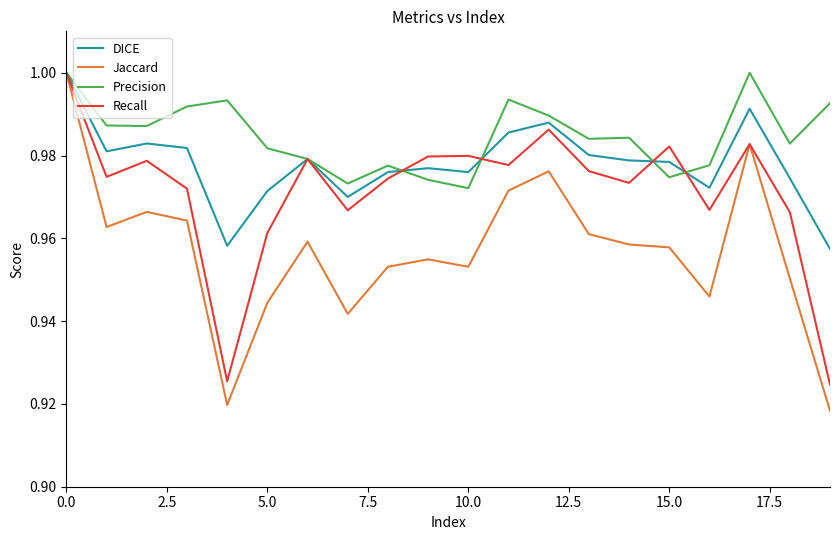

Which series has the widest spread of values?

Jaccard